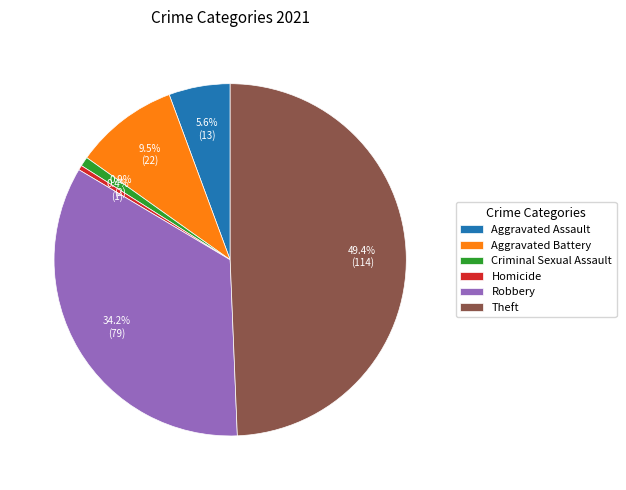

Approximately how many times larger is the value at Aggravated Assault compared to Aggravated Battery?

0.6